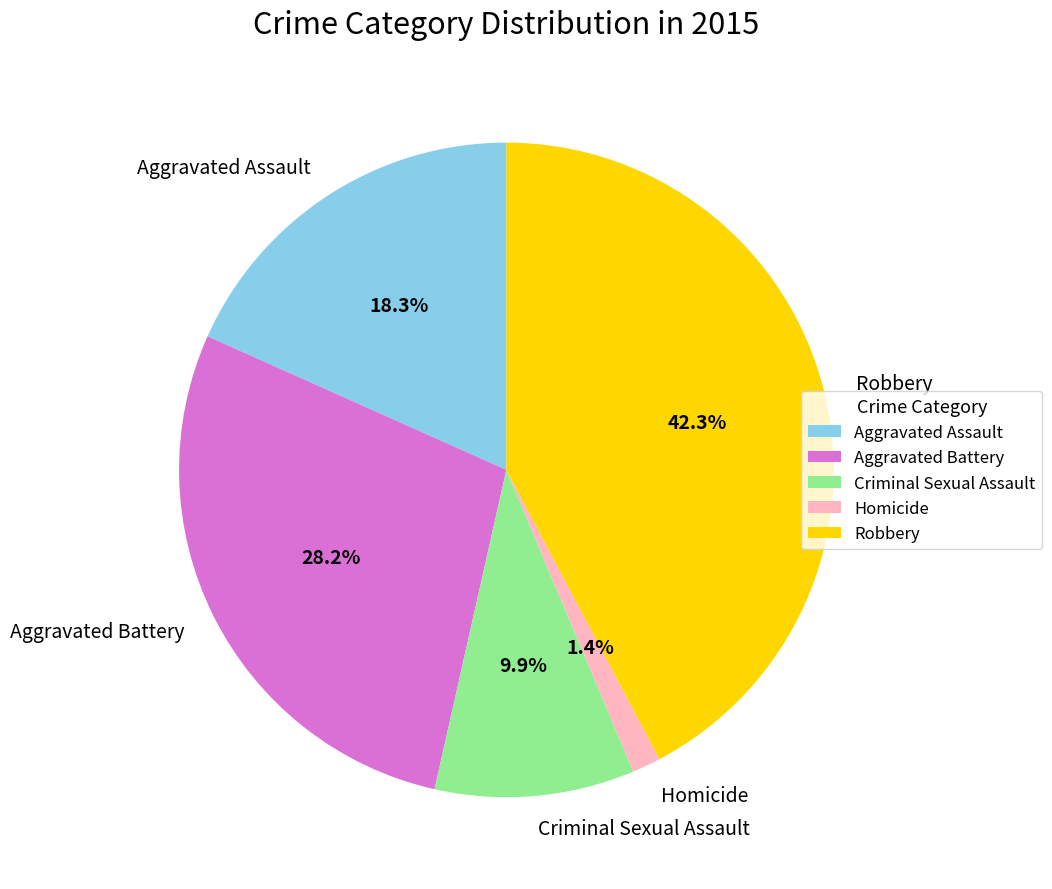

How many segments does this pie chart have?

5